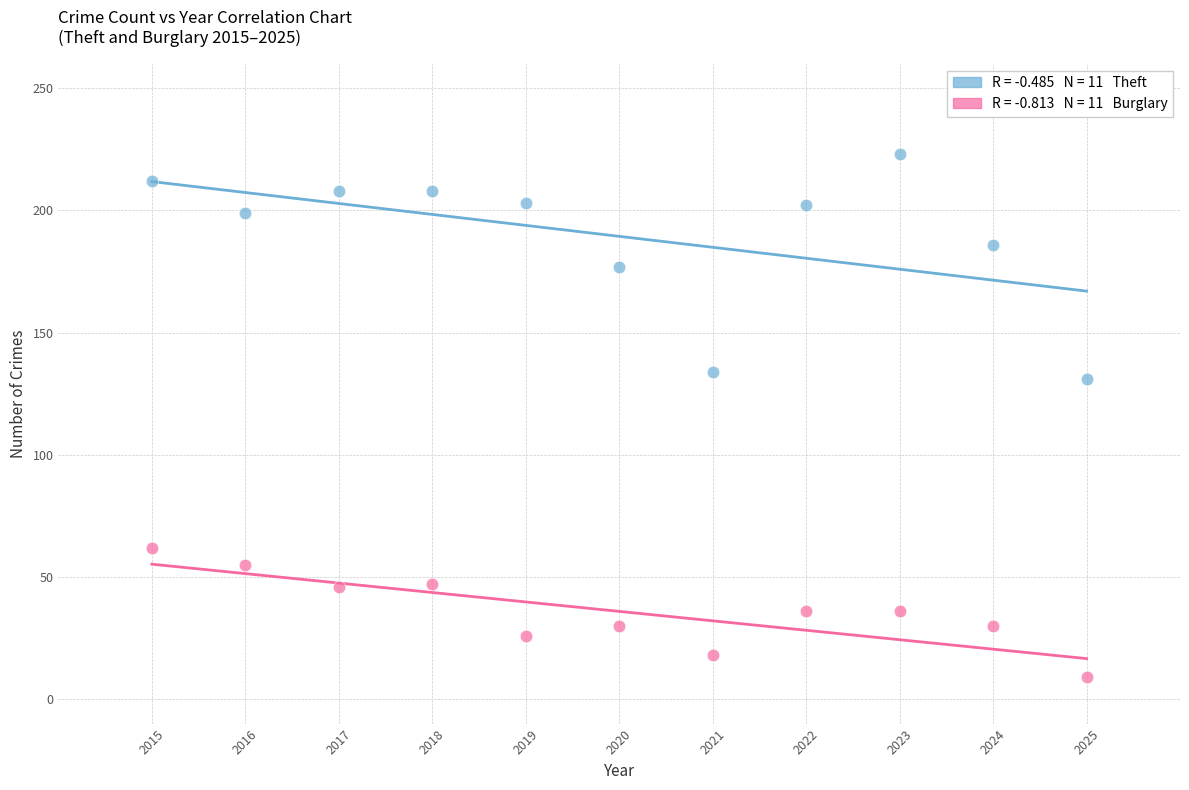

Across all series, what Y value is closest to 116?

131